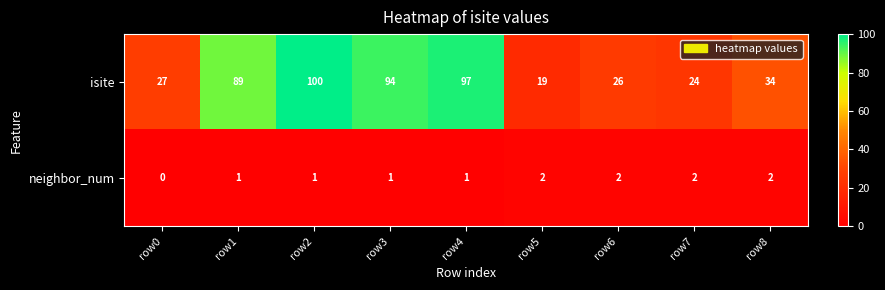

List the series in order of their peak value, lowest first.

neighbor_num, isite